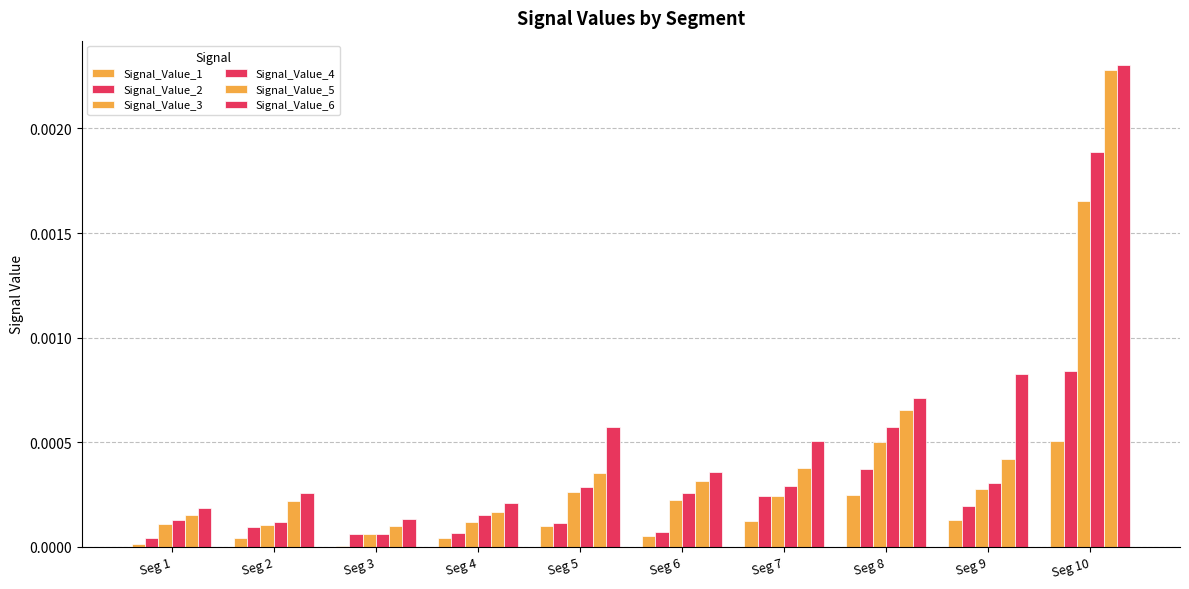

How many groups of bars are there?

10